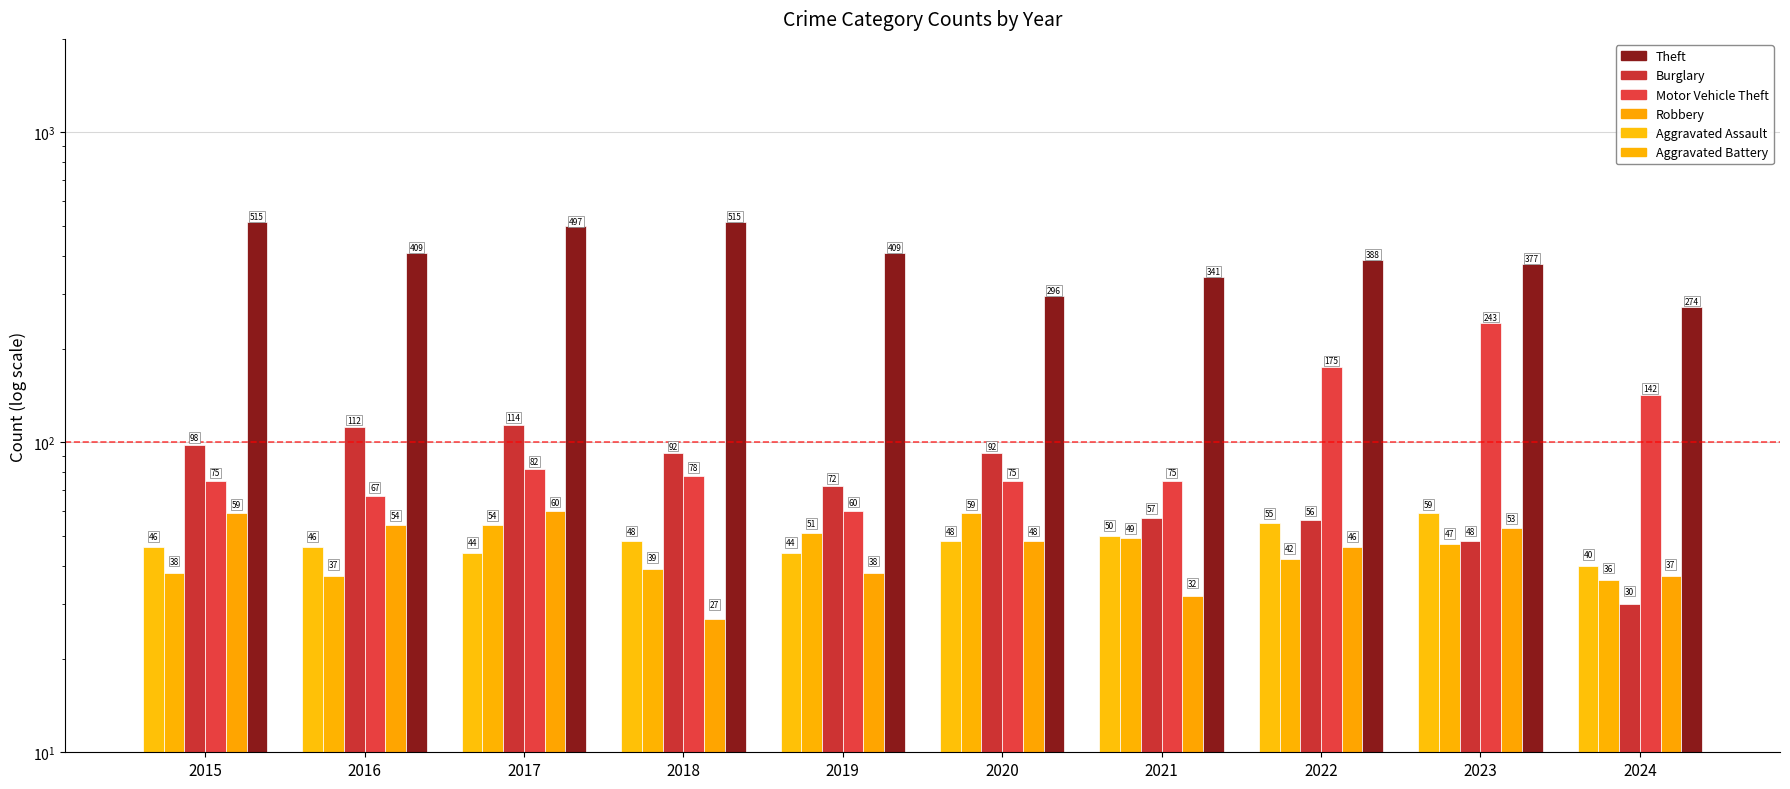

Does the chart contain stacked bars?

No